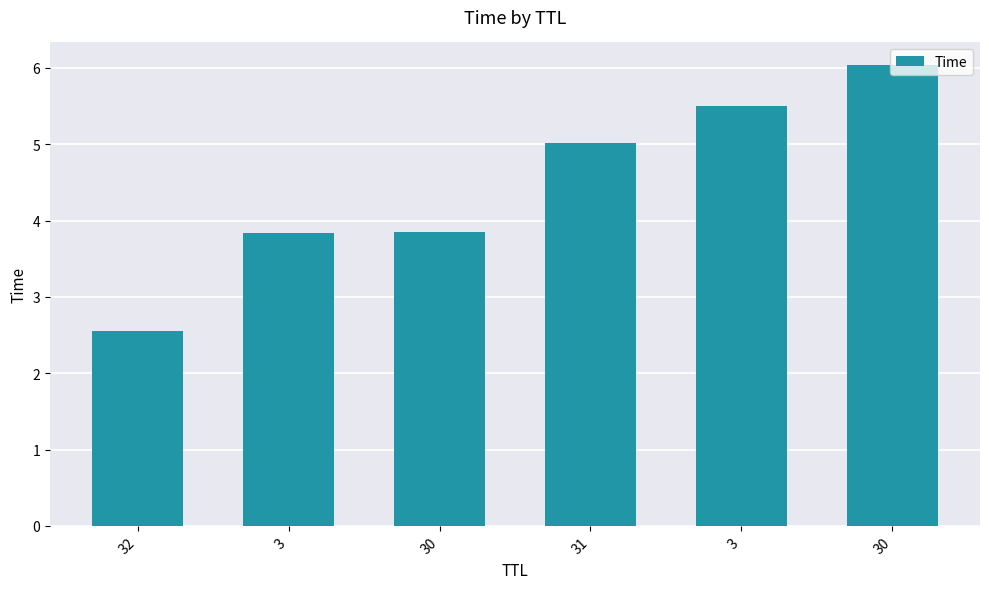

How many values are below 5?

3